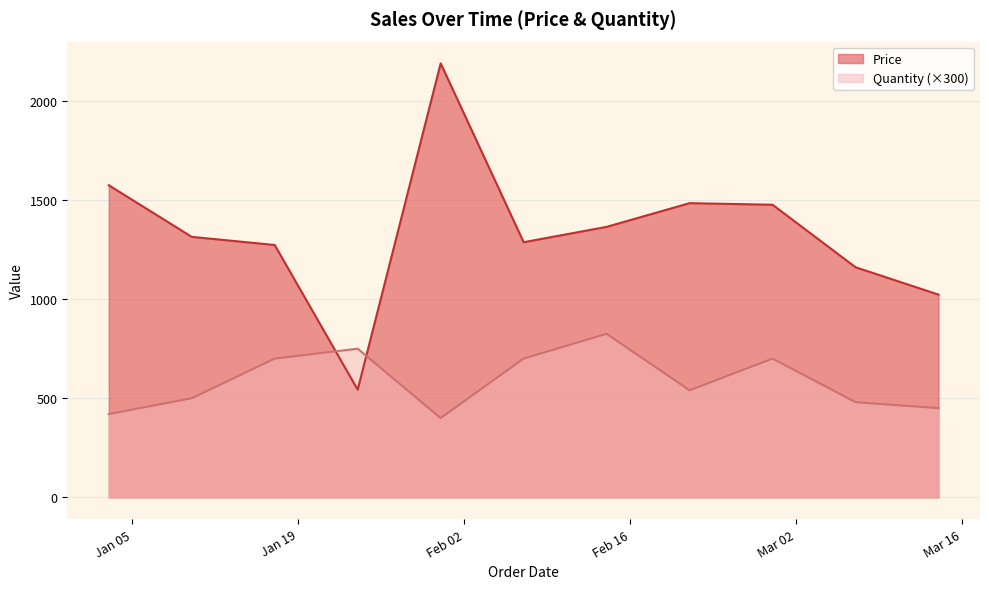

Is it true that Price equals 72 at 16?

False